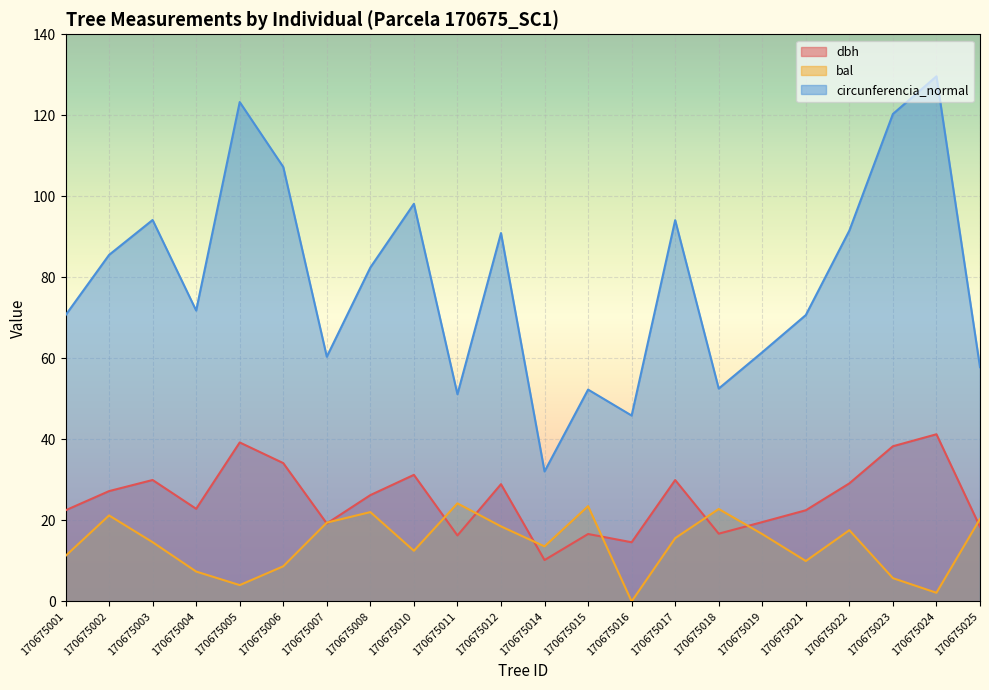

How many lines are shown in the chart?

3